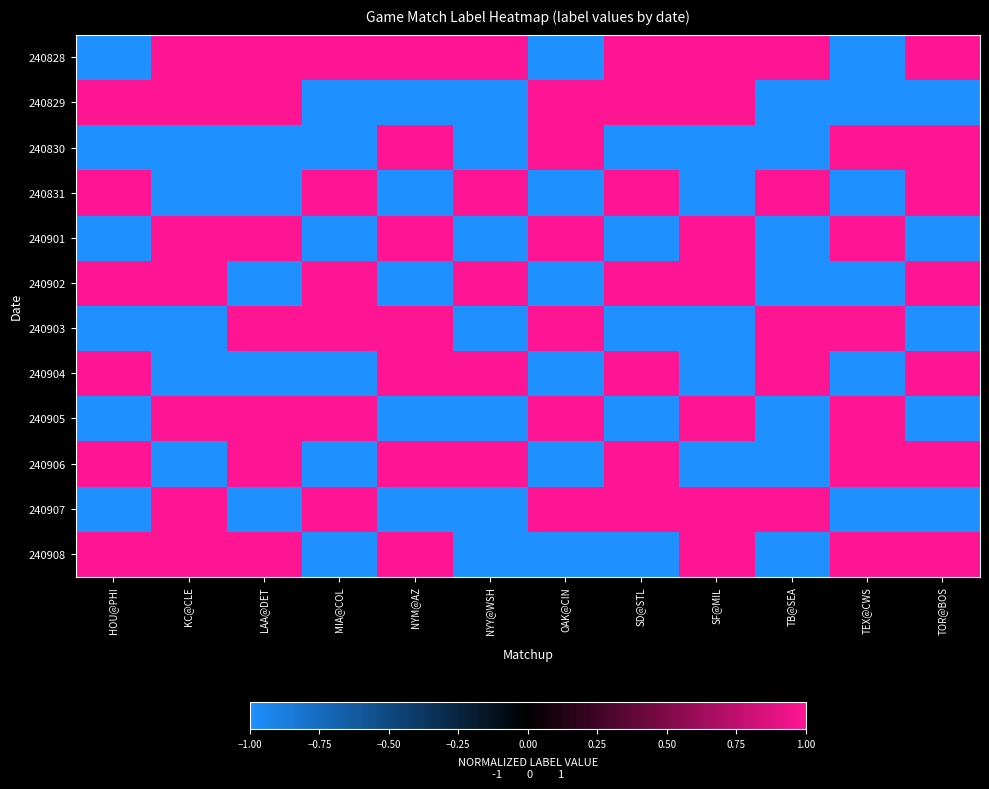

At how many categories does at least one series exceed 0?

12